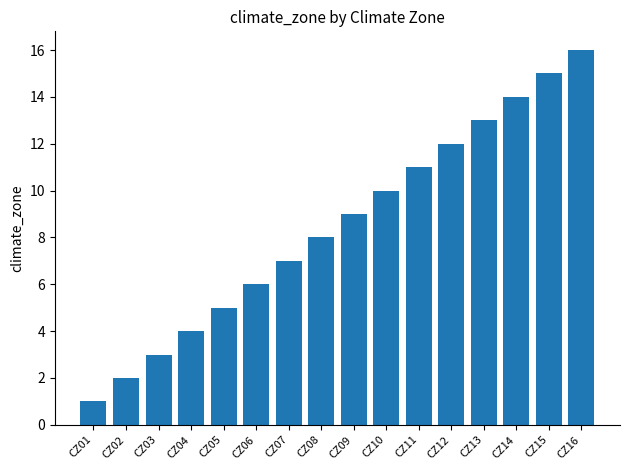

What is the minimum value shown in the chart?

1